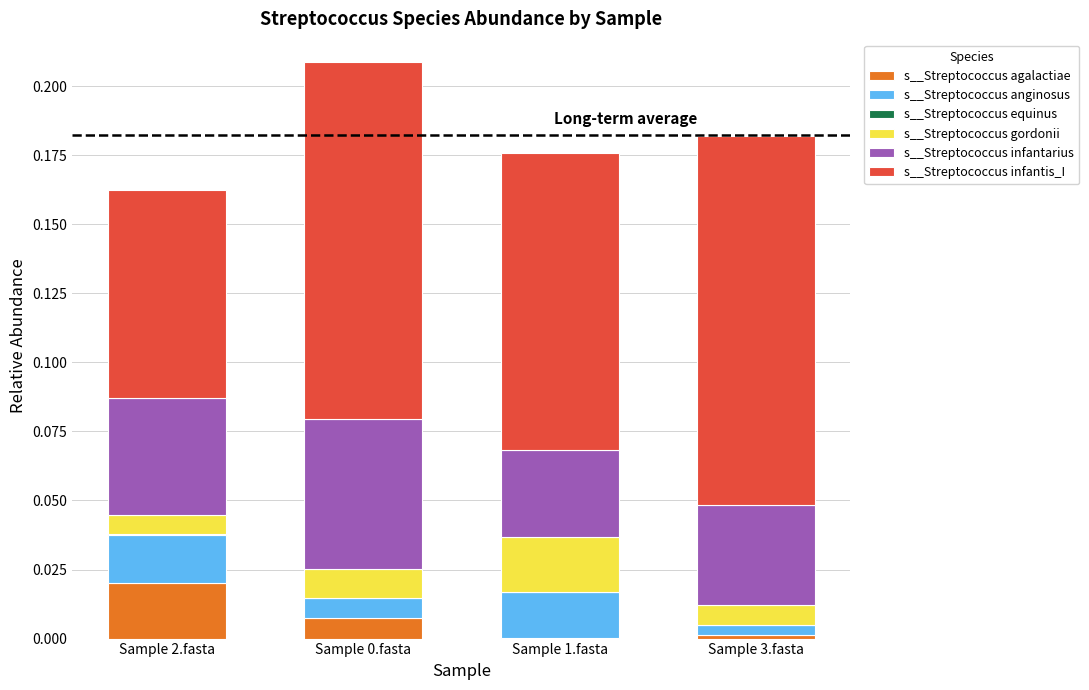

Which series has the largest total across all categories?

s__Streptococcus infantis_I